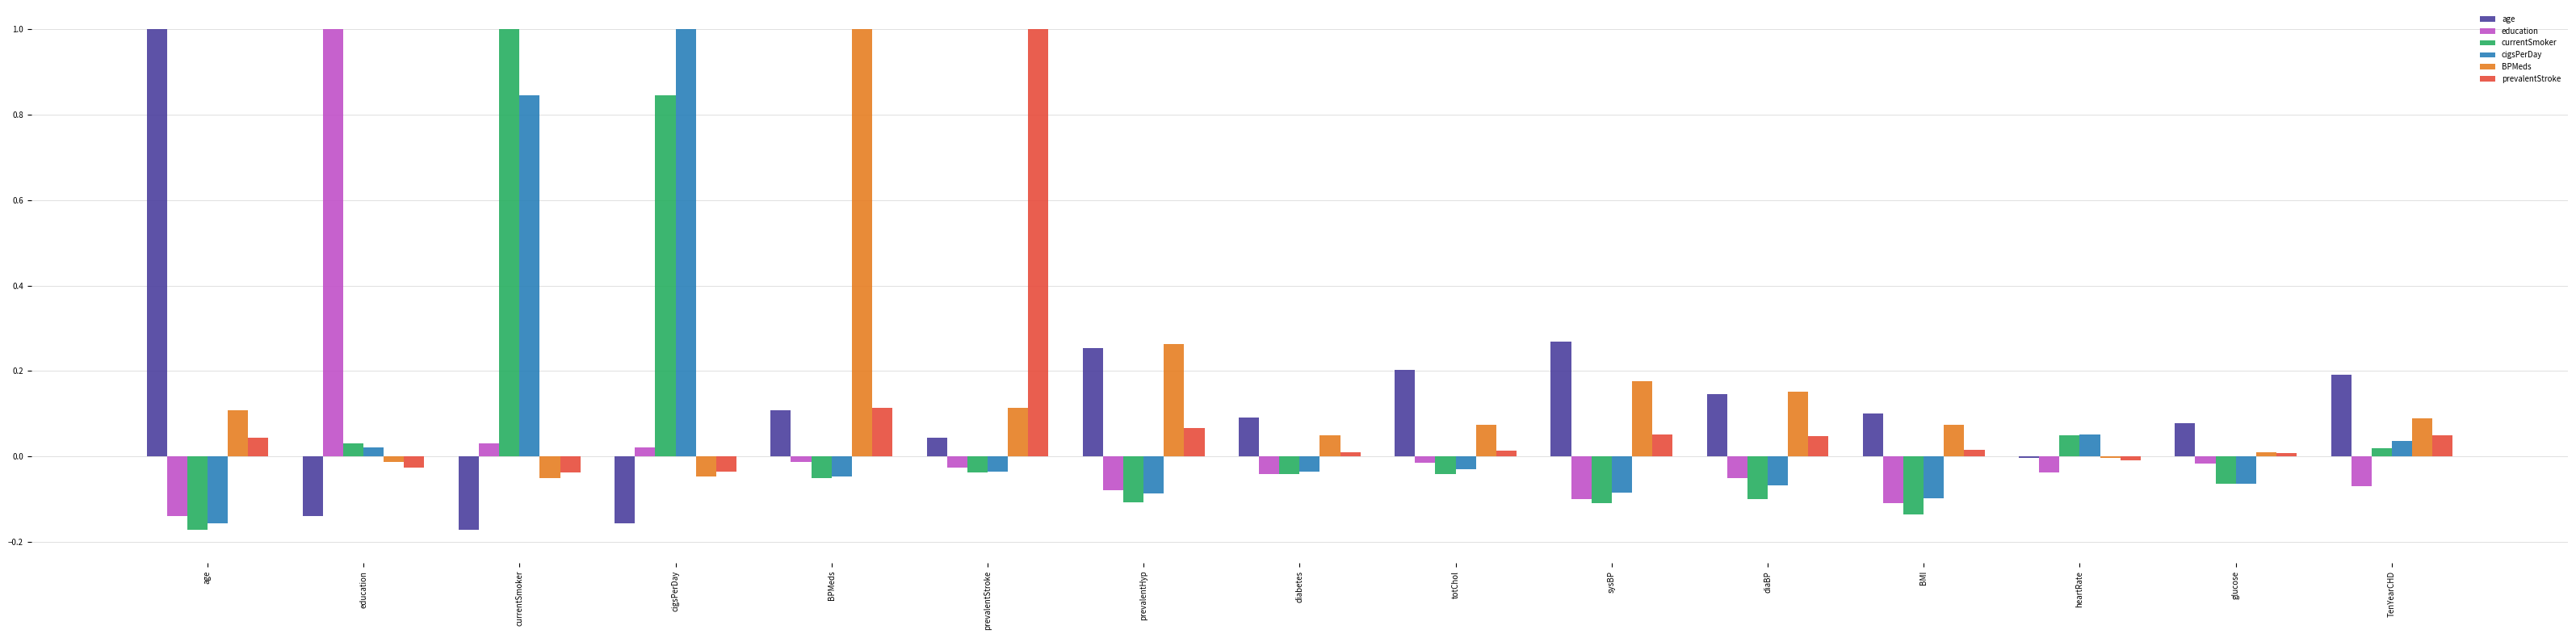

How many categories are shown in the chart?

15